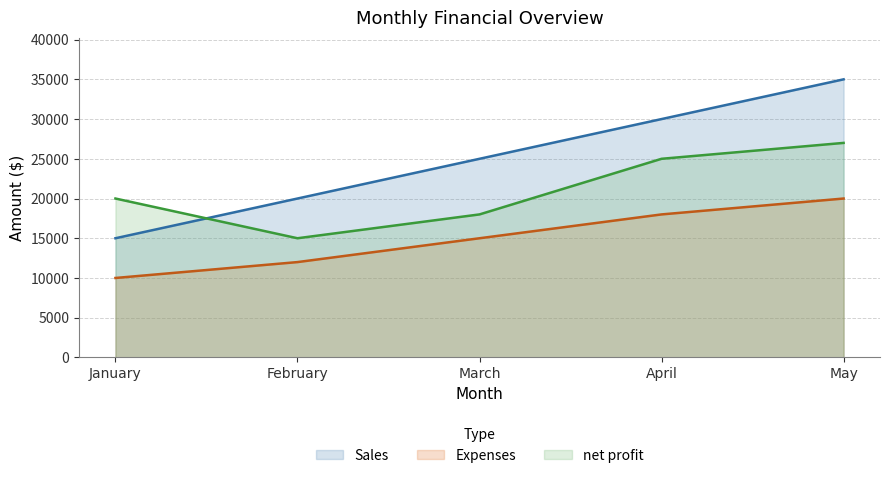

How many lines are shown in the chart?

3